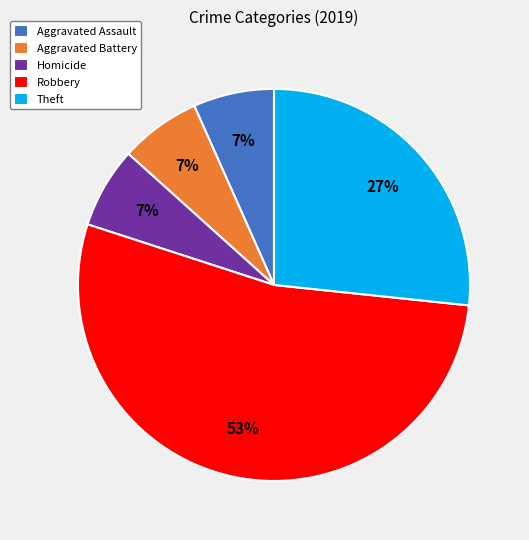

To the nearest percent, what portion does Theft represent?

27%